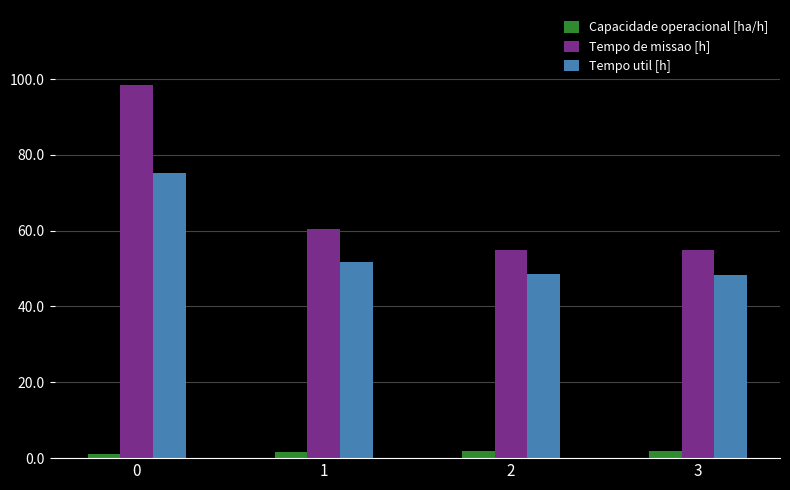

What is the value of the Capacidade operacional [ha/h] bar at the 4th from the left?

1.8